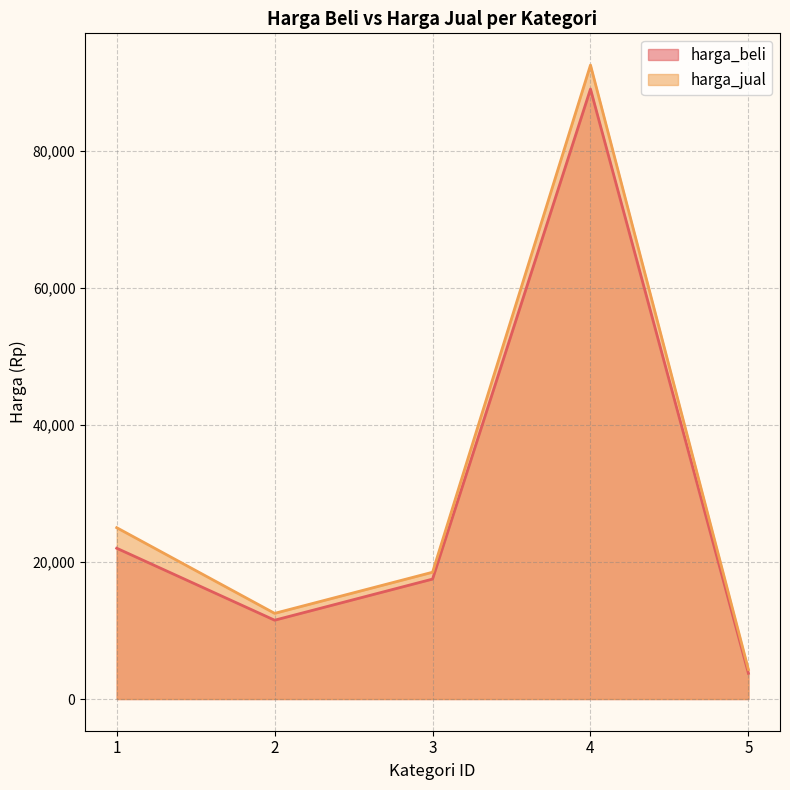

Which series has the largest total across all categories?

harga_jual